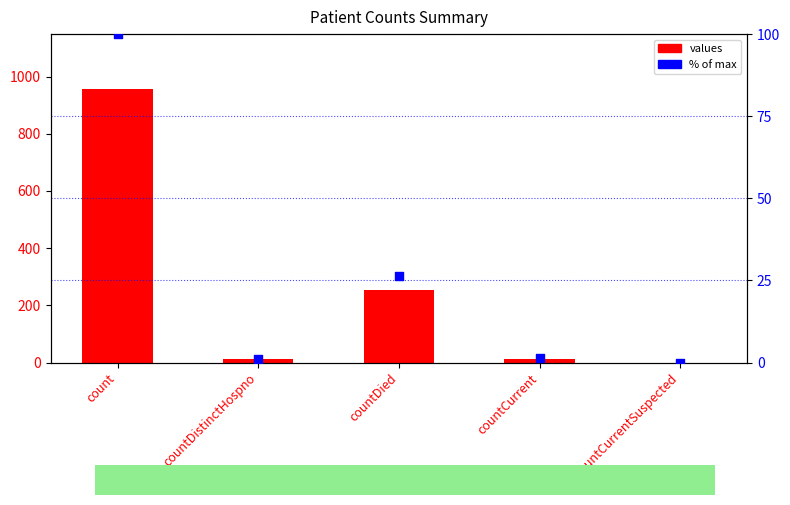

Which series contains the highest Y value?

values